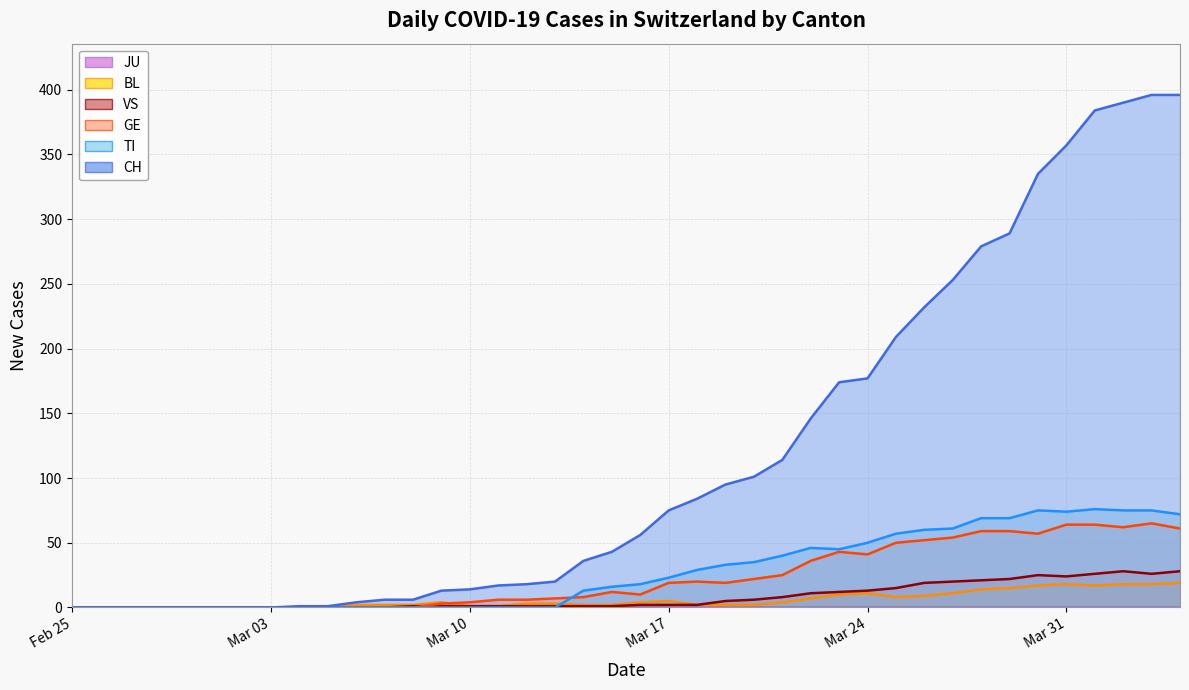

At which category does VS reach its first local peak?

2020-03-30